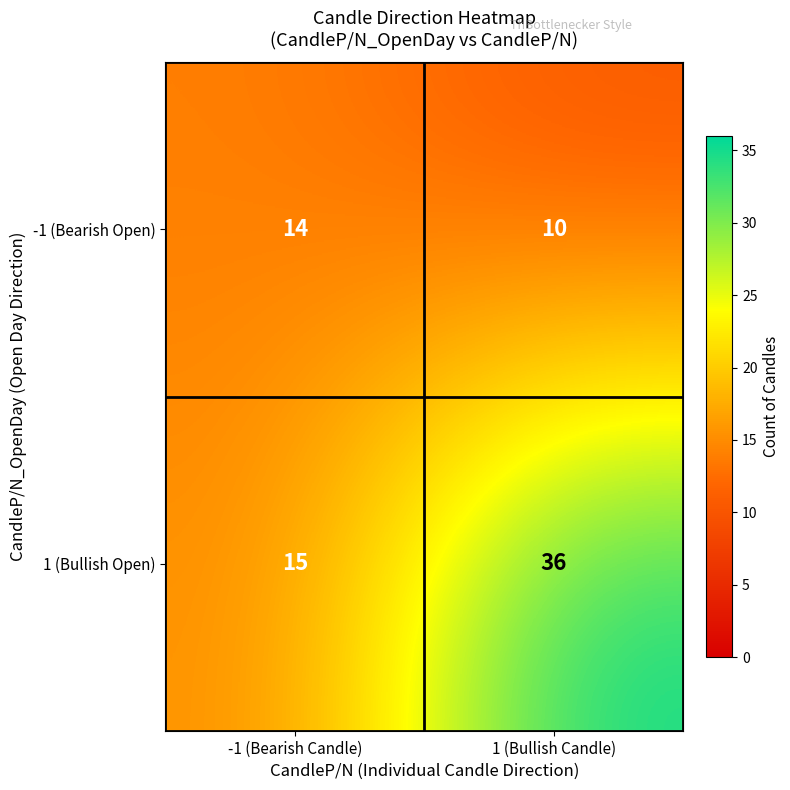

True or false: -1 (Bearish Open) has a value of 10 at 1 (Bullish Candle).

True